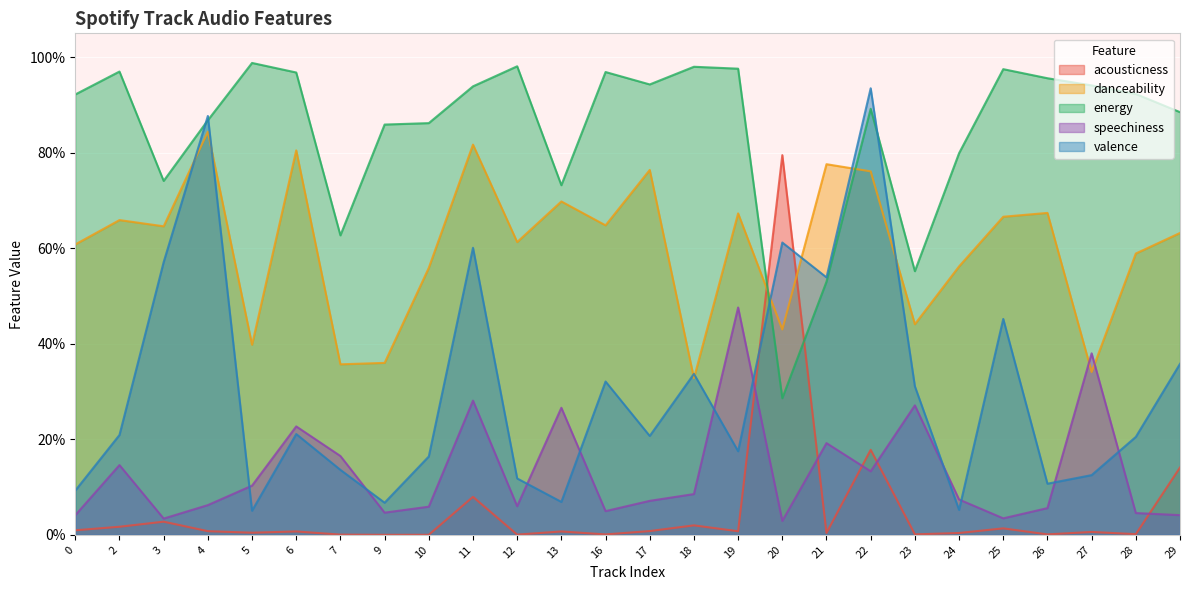

True or false: danceability has more than 0 interior local peaks.

True